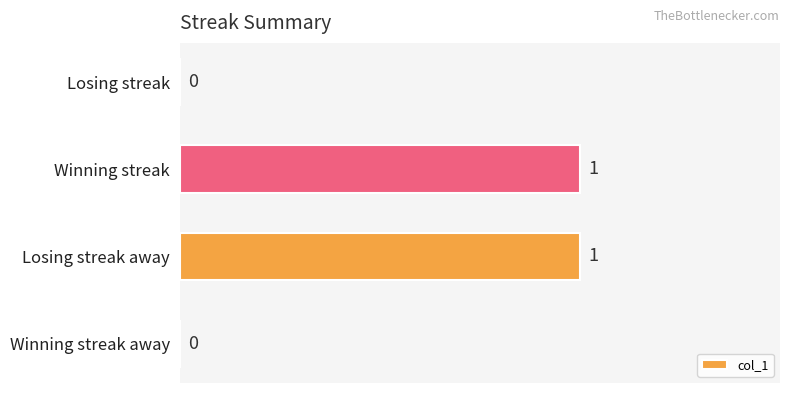

How many positive values are there?

2